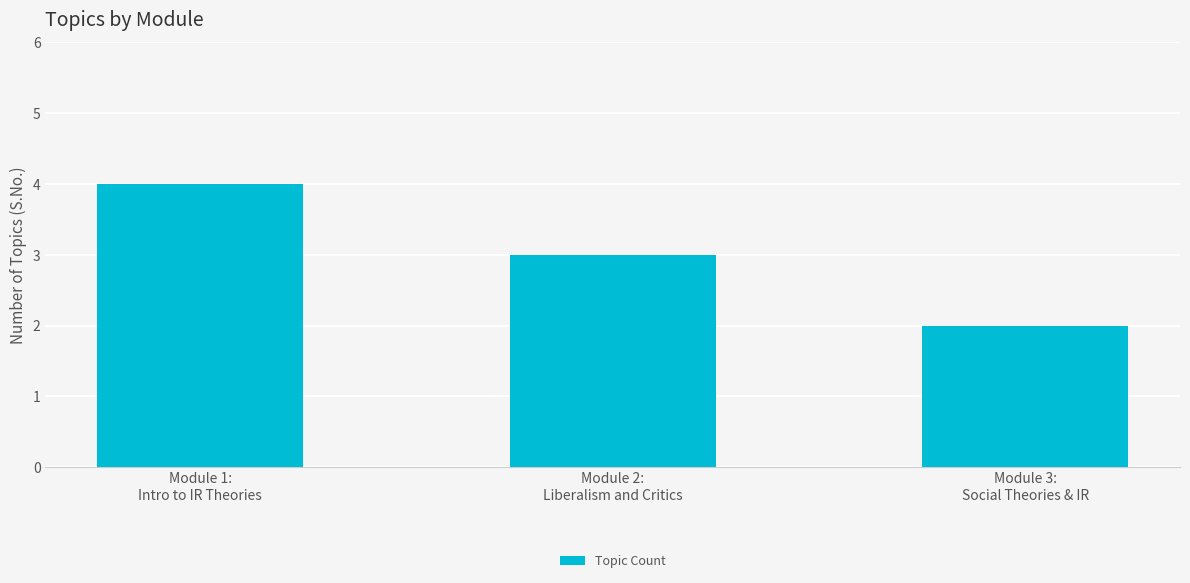

What is the label of the 1st bar from the left?

Module 1:
Intro to IR Theories